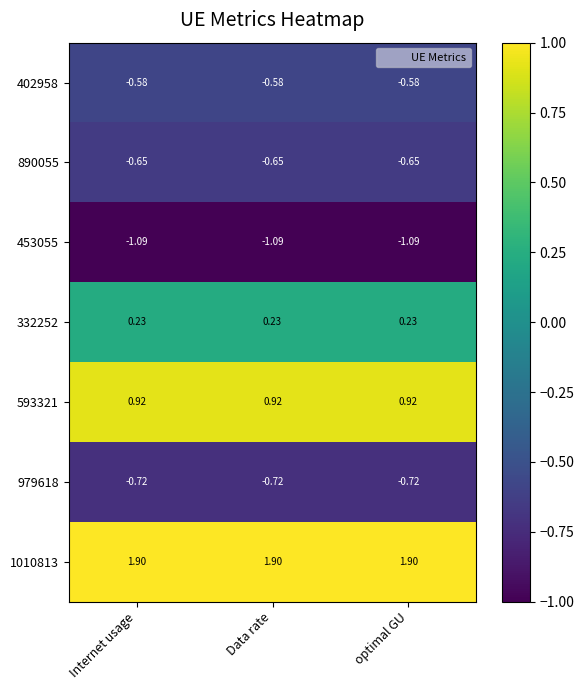

Is the value of 890055 at optimal GU greater than the value of 332252 at Internet usage?

No